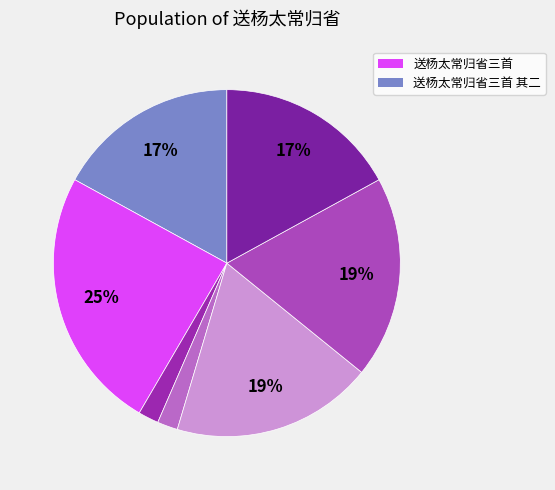

To the nearest percent, what is the average slice percentage?

14%